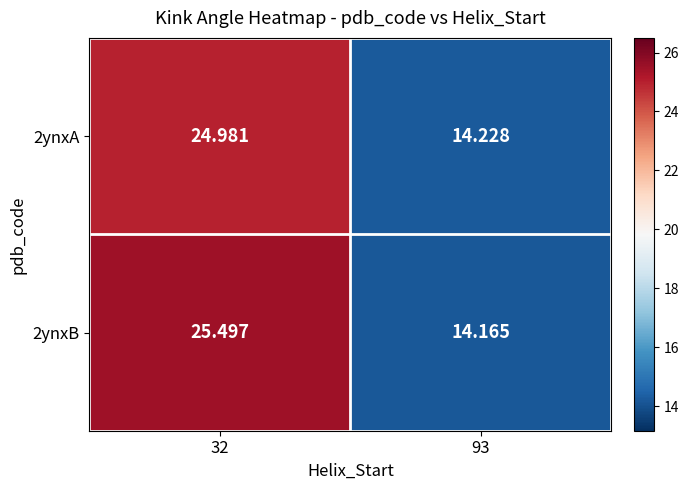

Is the value of 2ynxB at 93 greater than the value of 2ynxA at 93?

No